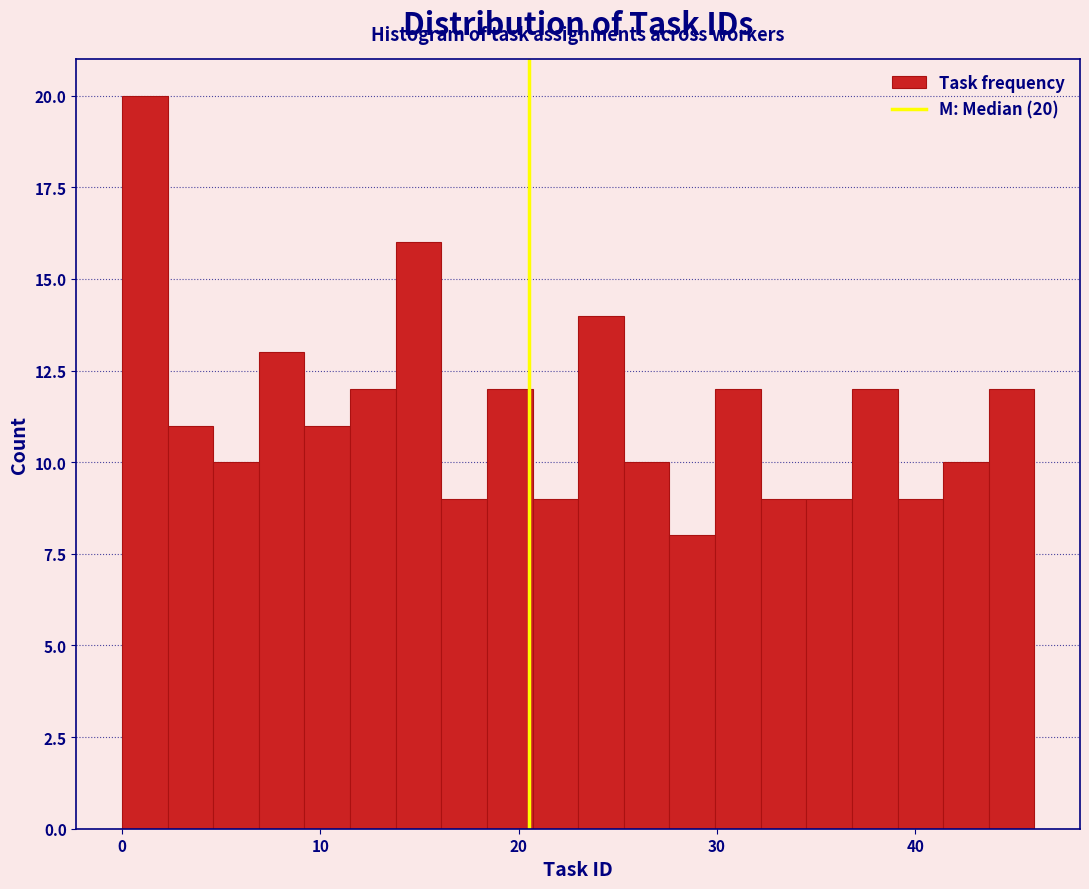

Around what value on the x-axis is the tallest bar? Give the approximate position of its centre, as read against the axis.

1